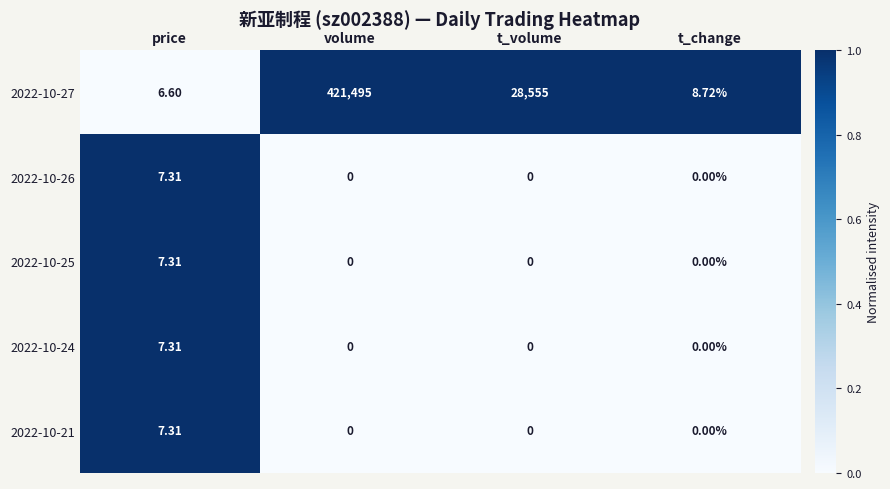

Which series changed the most between volume and t_volume?

2022-10-27